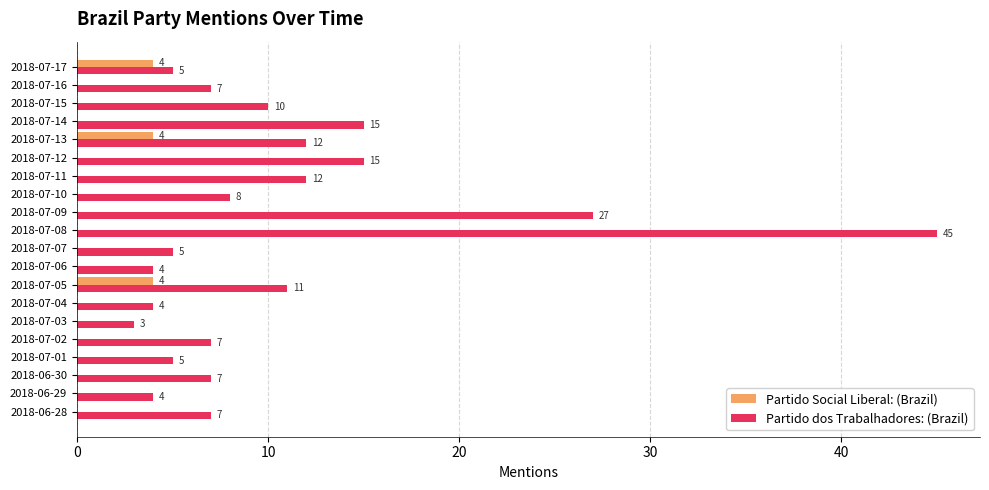

What is the sum of all Partido Social Liberal: (Brazil) values?

12